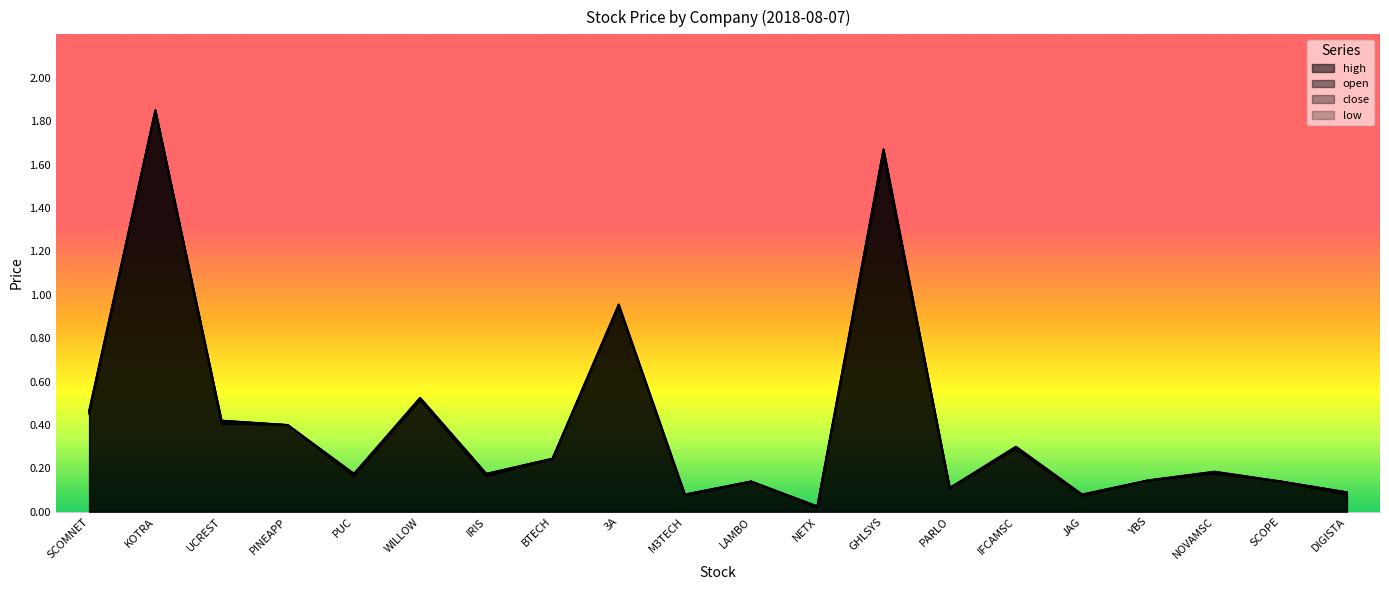

What is the difference between the maximum and minimum values in the low series?

1.8